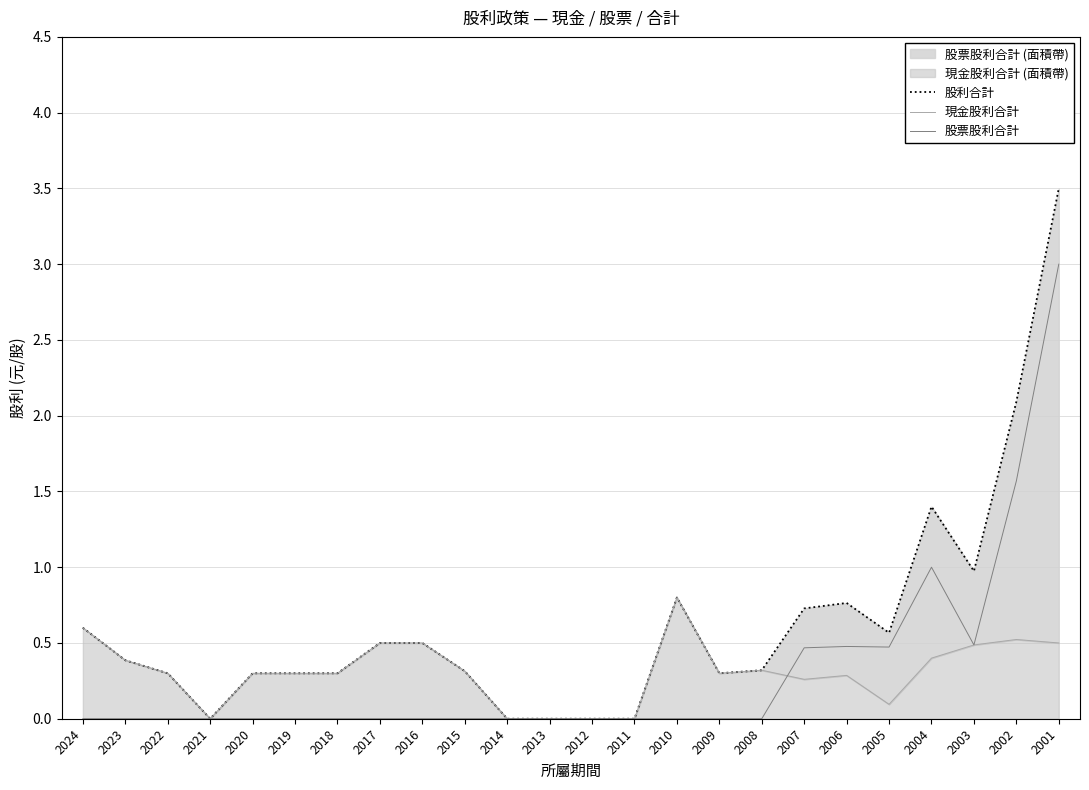

Reading left to right, transcribe all the data shown in this chart.

股利合計: 2024=0.6	2023=0.4	2022=0.3	2021=0.0	2020=0.3	2019=0.3	2018=0.3	2017=0.5	2016=0.5	2015=0.3	2014=0.0	2013=0.0	2012=0.0	2011=0.0	2010=0.8	2009=0.3	2008=0.3	2007=0.7	2006=0.8	2005=0.6	2004=1.4	2003=1.0	2002=2.1	2001=3.5
現金股利合計: 2024=0.6	2023=0.4	2022=0.3	2021=0.0	2020=0.3	2019=0.3	2018=0.3	2017=0.5	2016=0.5	2015=0.3	2014=0.0	2013=0.0	2012=0.0	2011=0.0	2010=0.8	2009=0.3	2008=0.3	2007=0.3	2006=0.3	2005=0.1	2004=0.4	2003=0.5	2002=0.5	2001=0.5
股票股利合計: 2024=0.0	2023=0.0	2022=0.0	2021=0.0	2020=0.0	2019=0.0	2018=0.0	2017=0.0	2016=0.0	2015=0.0	2014=0.0	2013=0.0	2012=0.0	2011=0.0	2010=0.0	2009=0.0	2008=0.0	2007=0.5	2006=0.5	2005=0.5	2004=1.0	2003=0.5	2002=1.6	2001=3.0